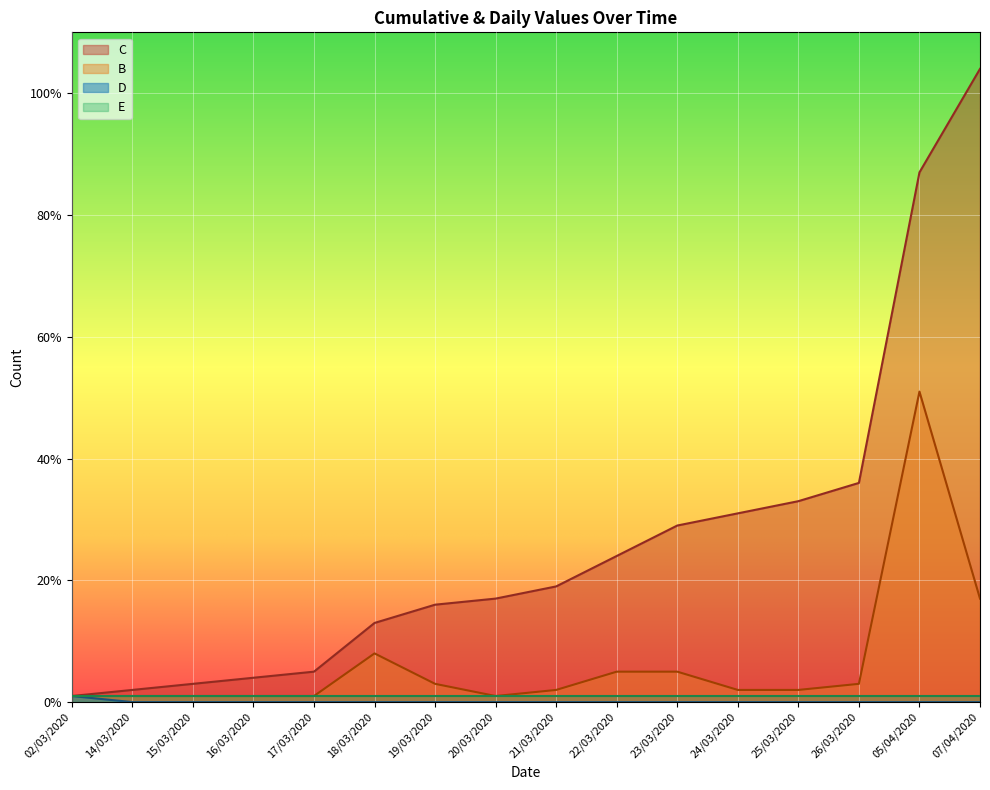

True or false: D and C cross at least once.

False